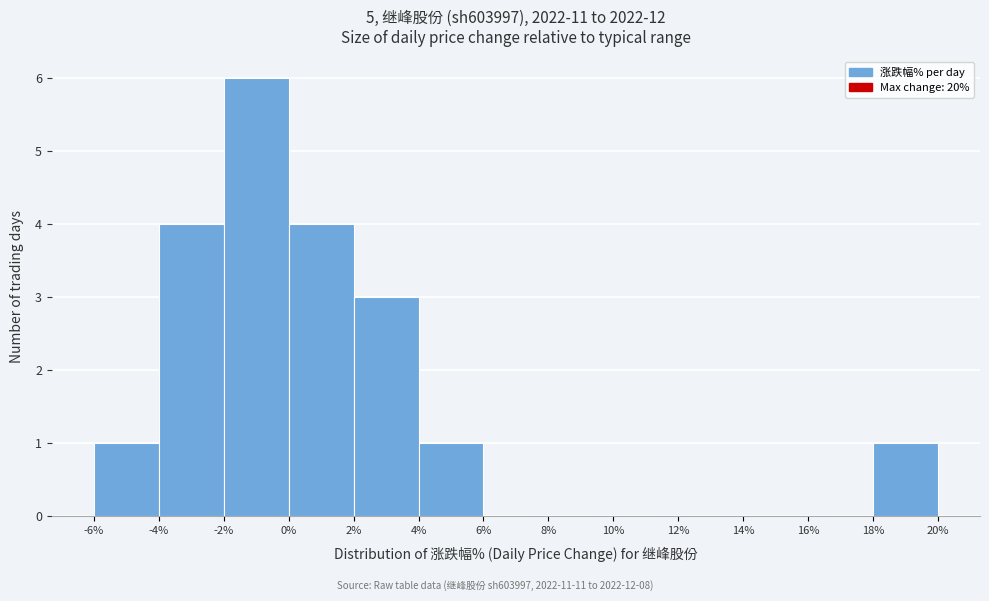

How tall is the bar that spans -2% to 0% on the x-axis? The values are not printed on the chart, so give them approximately, as read against the axis.

6